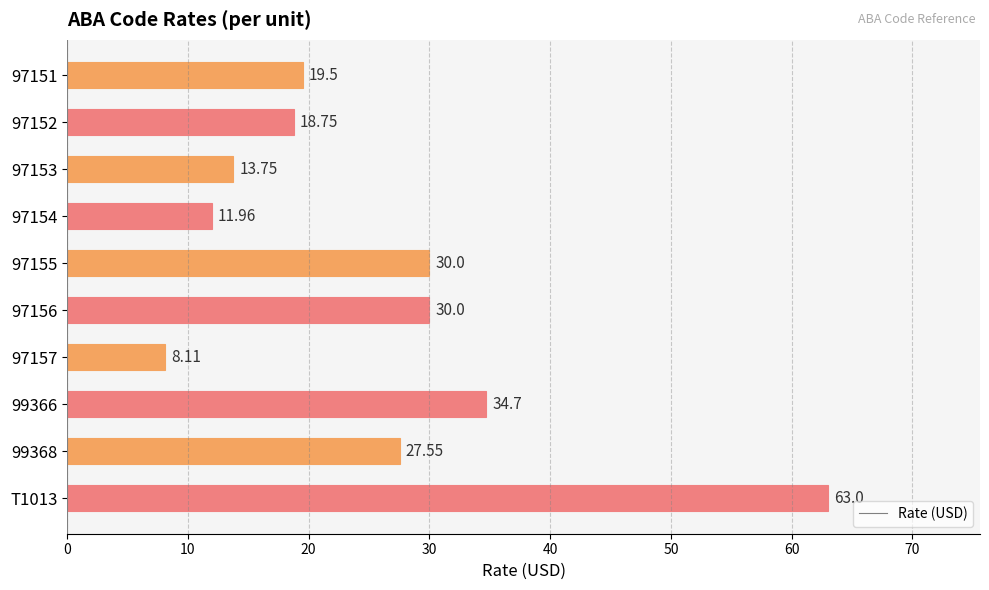

What is the difference between the second highest and minimum values?

26.6